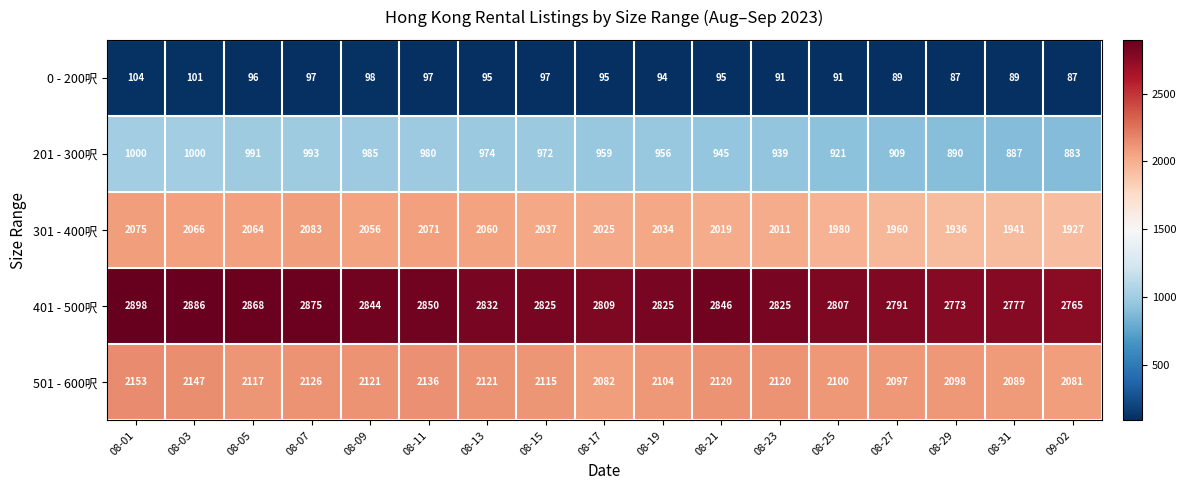

What is the maximum value shown in the chart?

2898